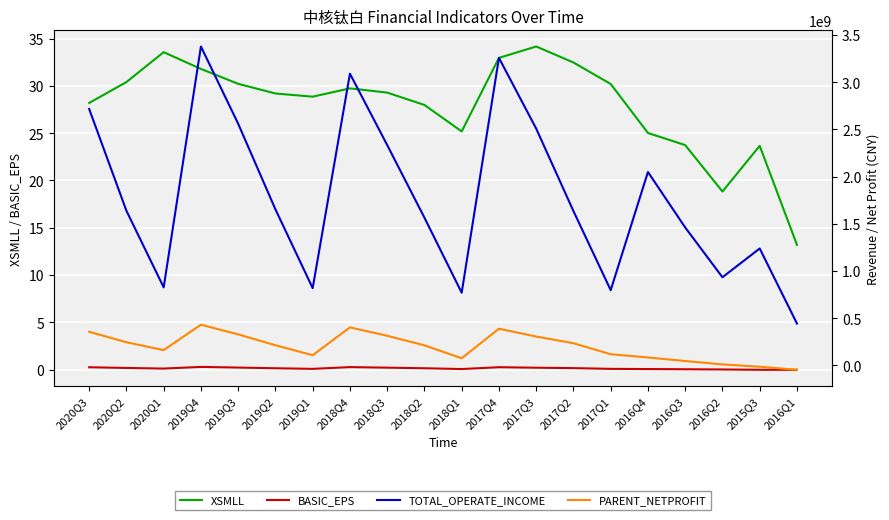

True or false: XSMLL and BASIC_EPS cross at least once.

False